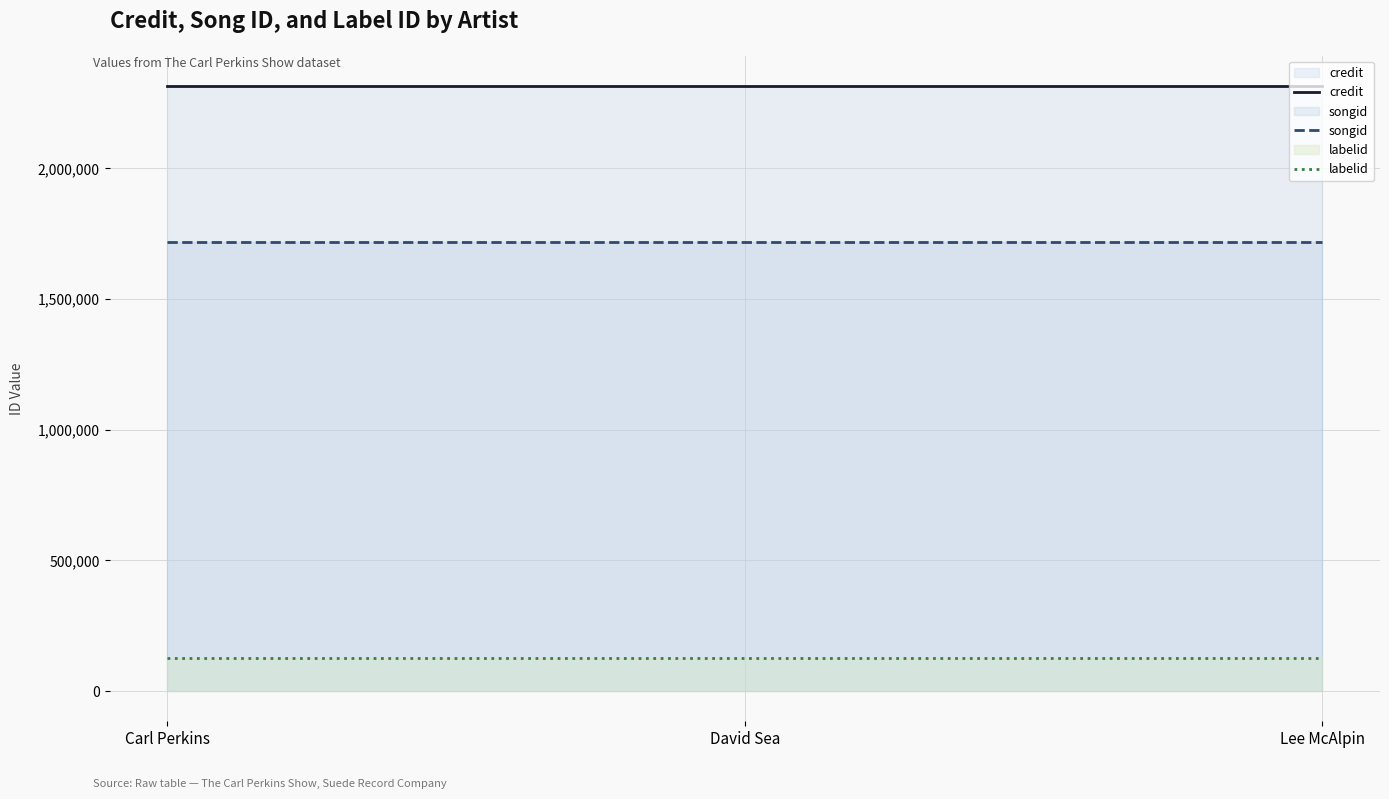

Reading left to right, transcribe all the data shown in this chart.

credit: 2314917	2314917	2314917
songid: 1716936	1716936	1716936
labelid: 126572	126572	126572